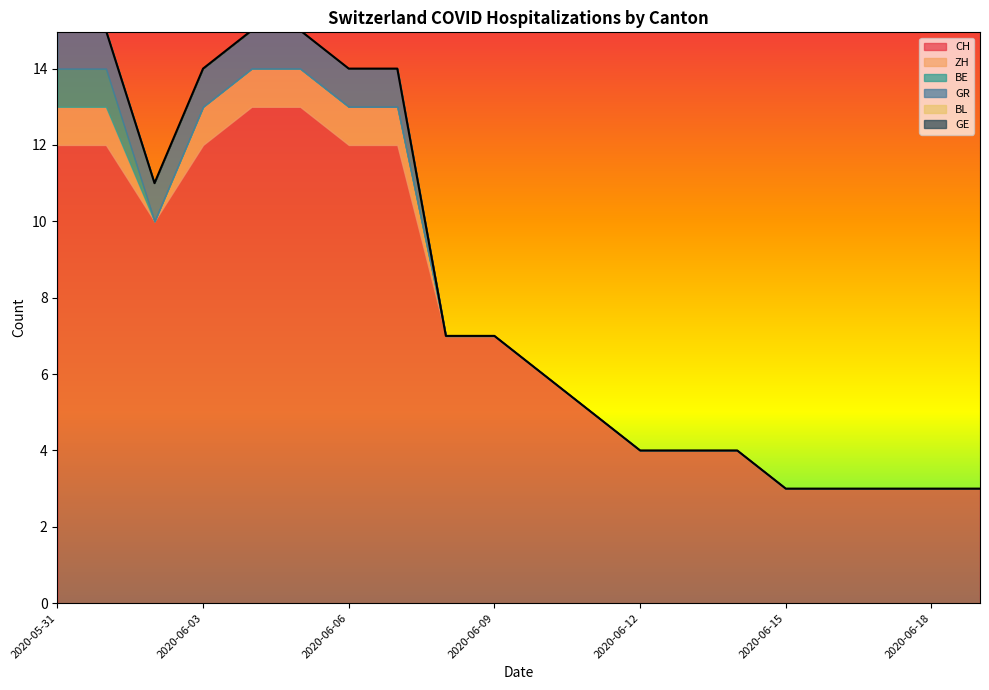

Which category has the highest value in the BL series?

2020-05-31